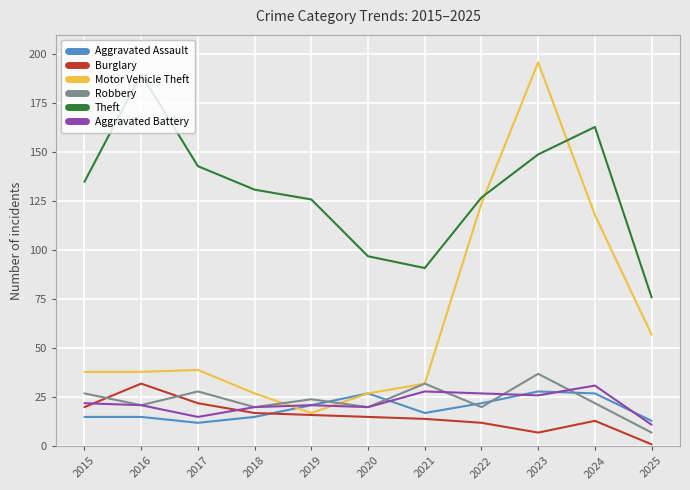

True or false: Motor Vehicle Theft and Aggravated Battery intersect in this chart.

True